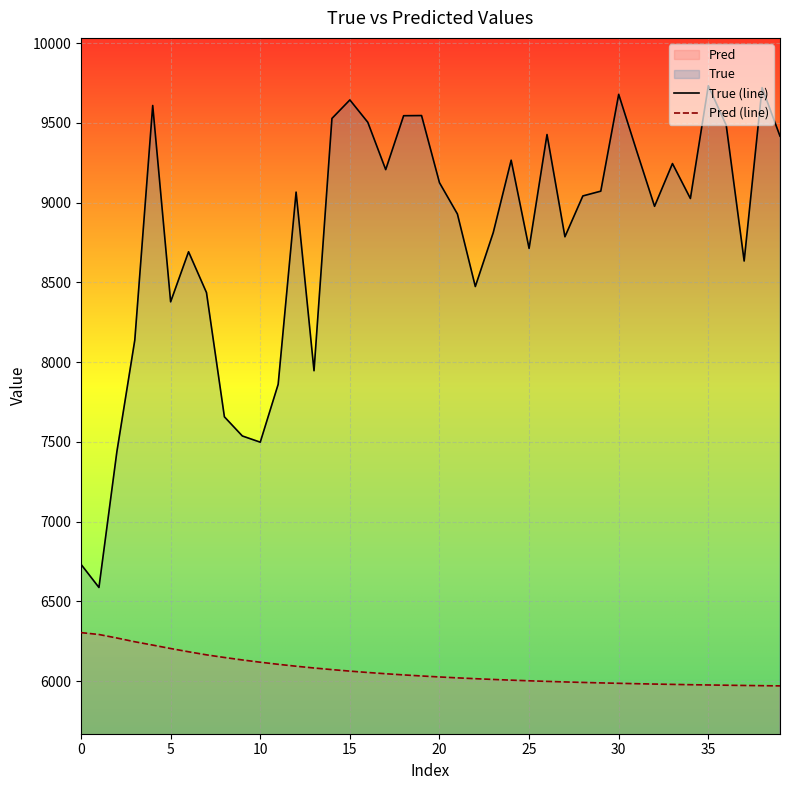

What is the spread (max minus min) of values at 15?

3581.4